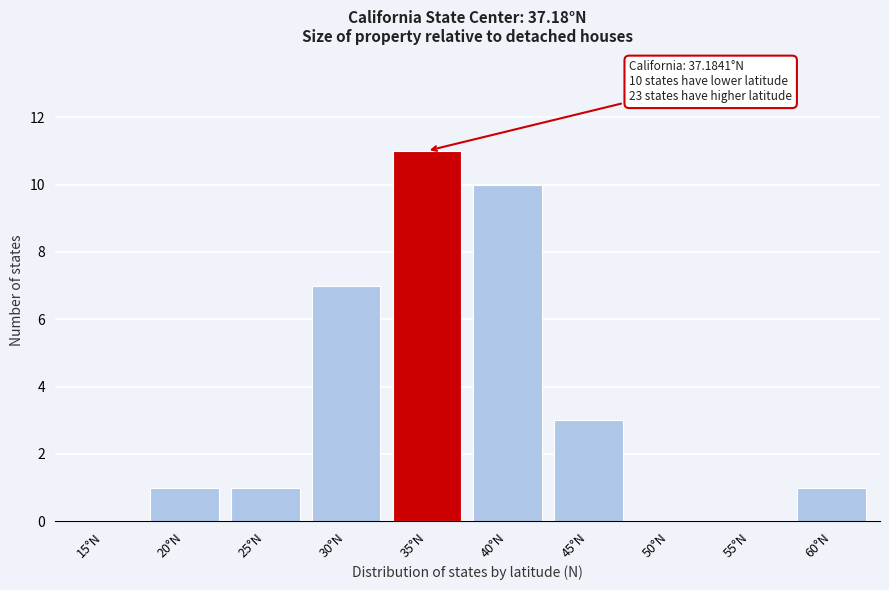

Reading left to right, what are all the values shown in this chart?

15°N=0	20°N=1	25°N=1	30°N=7	35°N=11	40°N=10	45°N=3	50°N=0	55°N=0	60°N=1